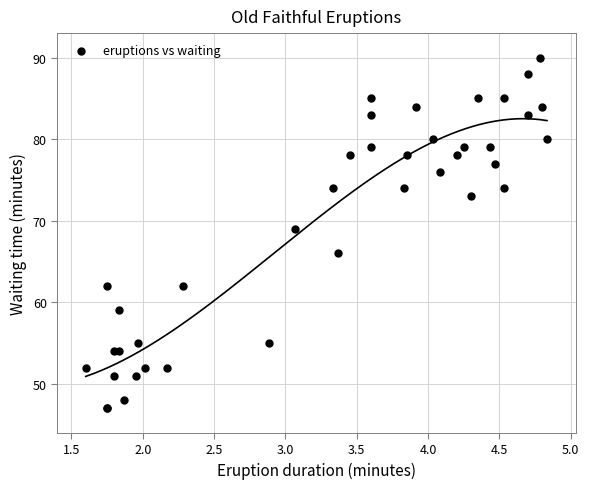

What Y value in the scatter plot is closest to 68?

69